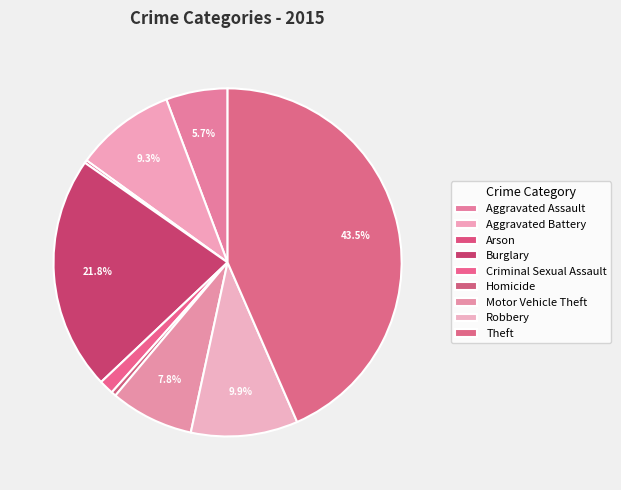

Which category has the smallest portion of the pie?

Arson